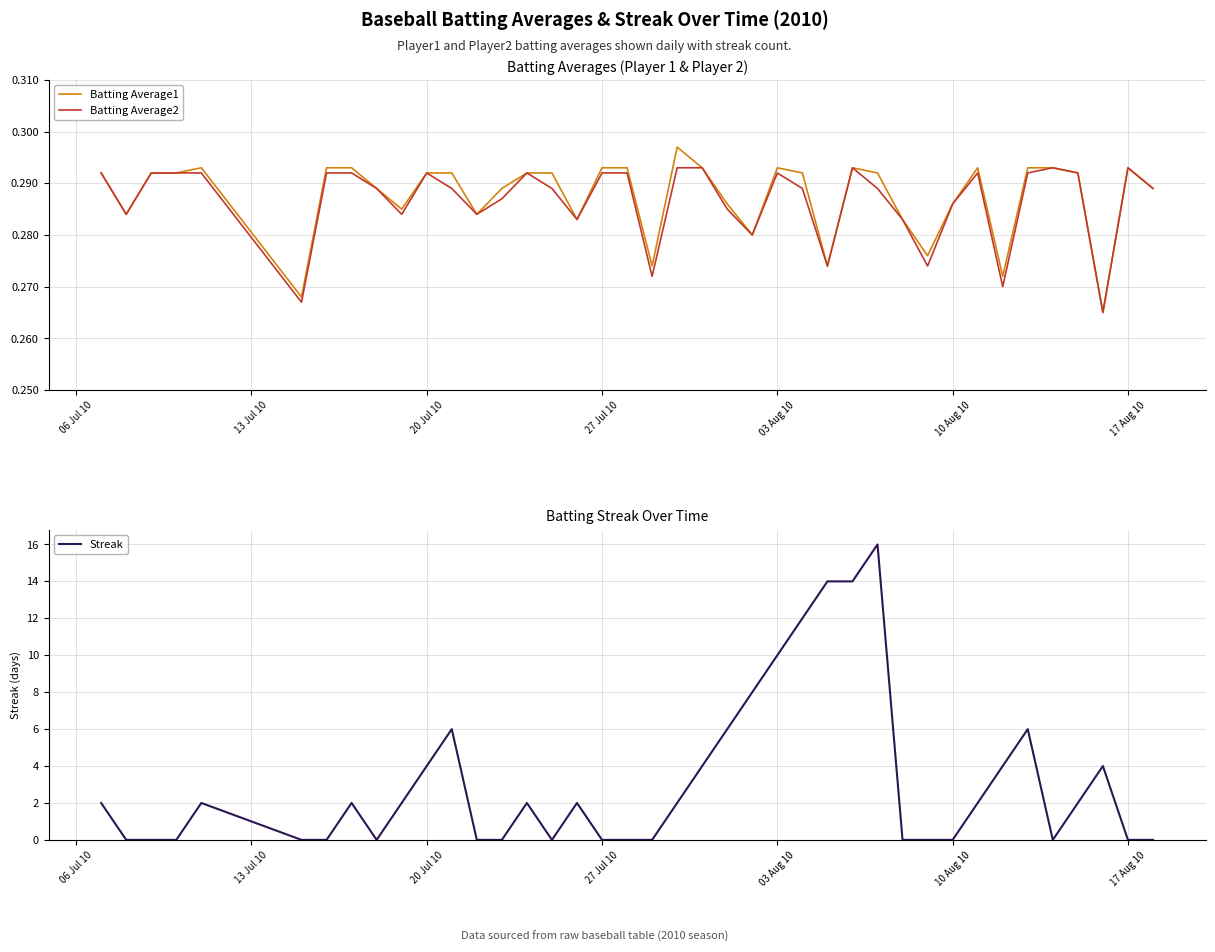

How many series are shown in this chart?

3